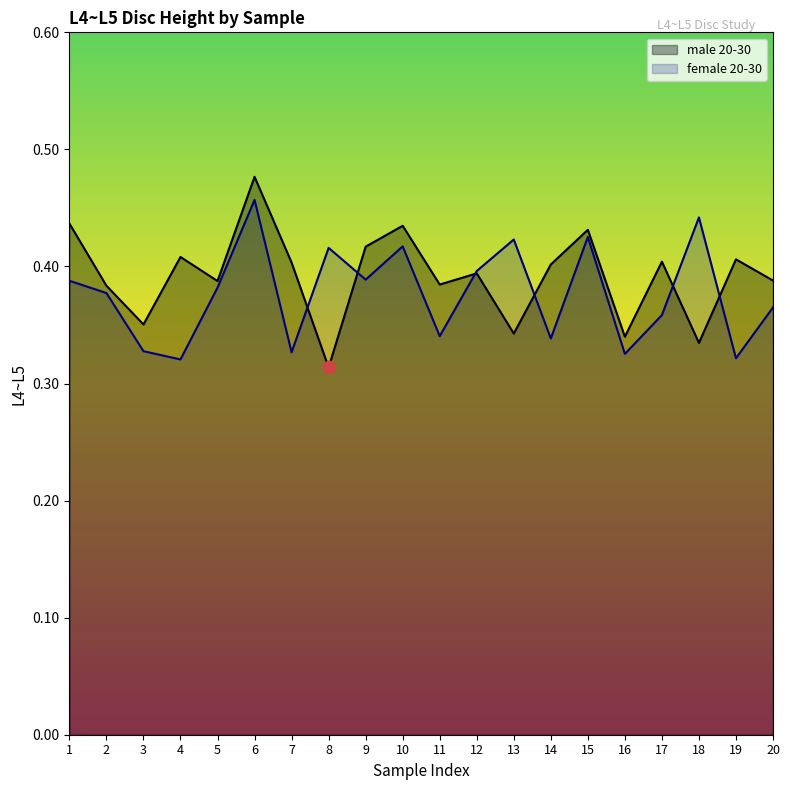

Which series has the largest total across all categories?

male 20-30